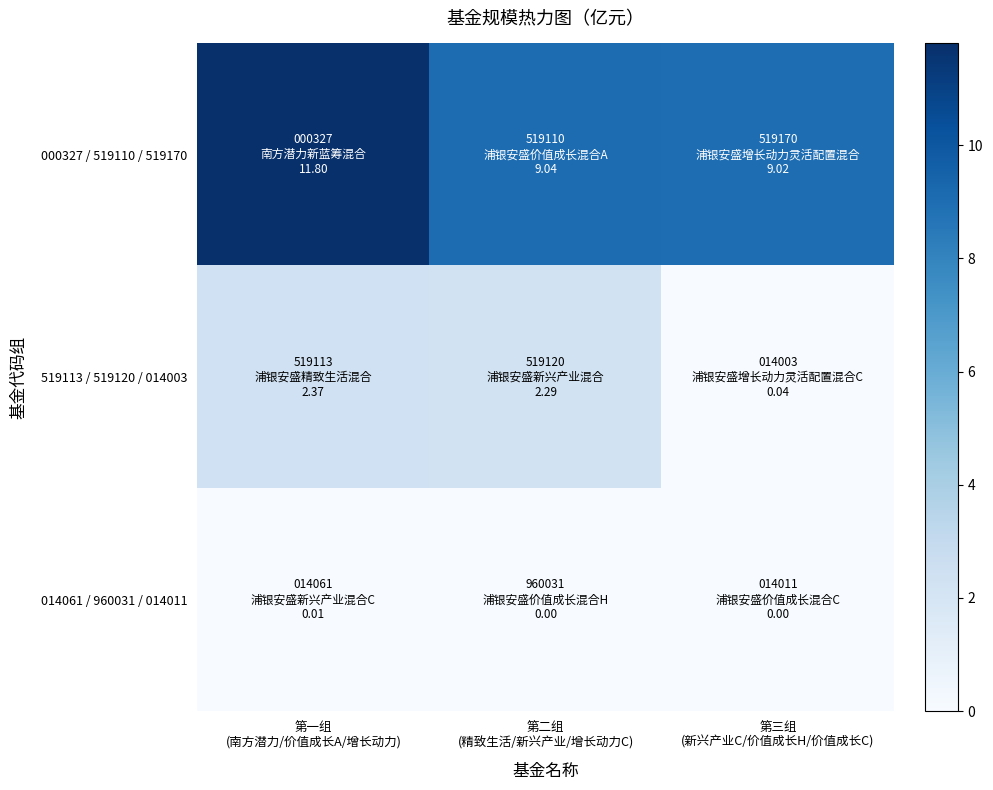

Rank the series by their maximum value, from highest to lowest.

000327 / 519110 / 519170, 519113 / 519120 / 014003, 014061 / 960031 / 014011